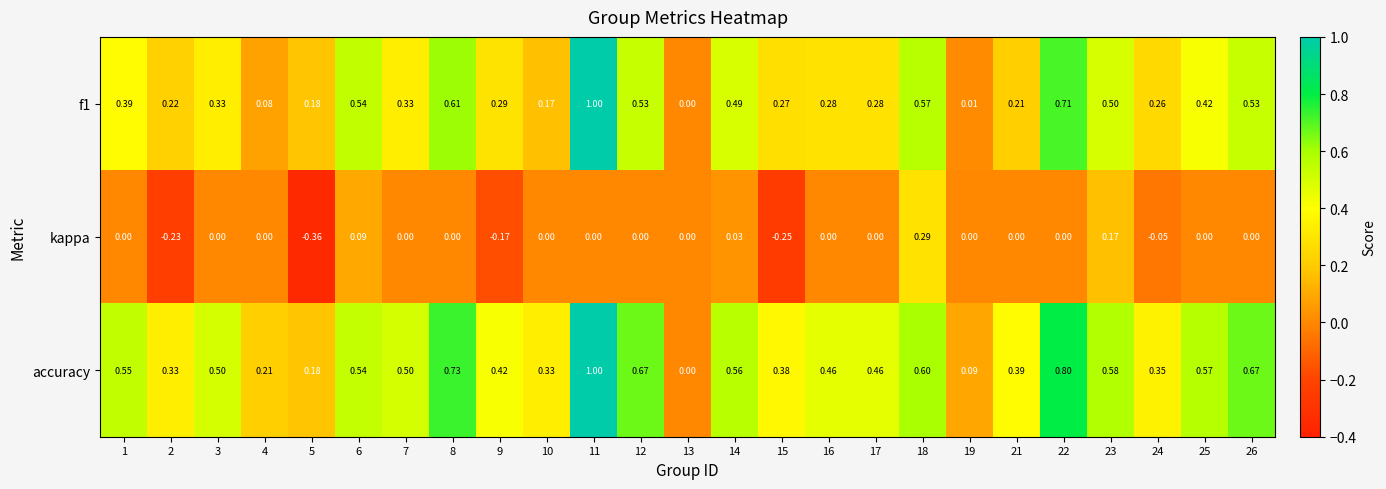

Between 2 and 3, which series saw the biggest shift?

kappa